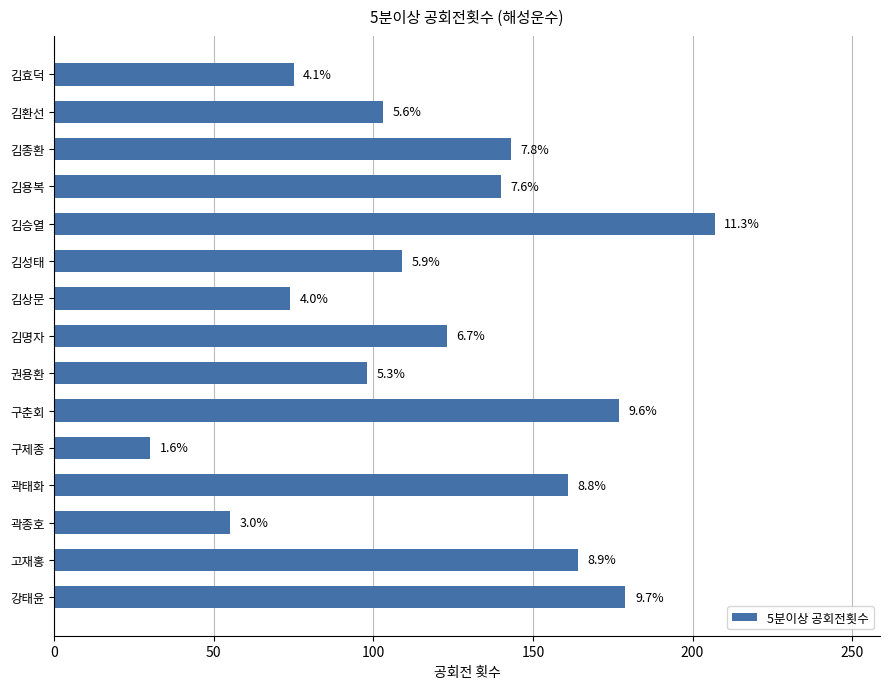

What is the average value?

123